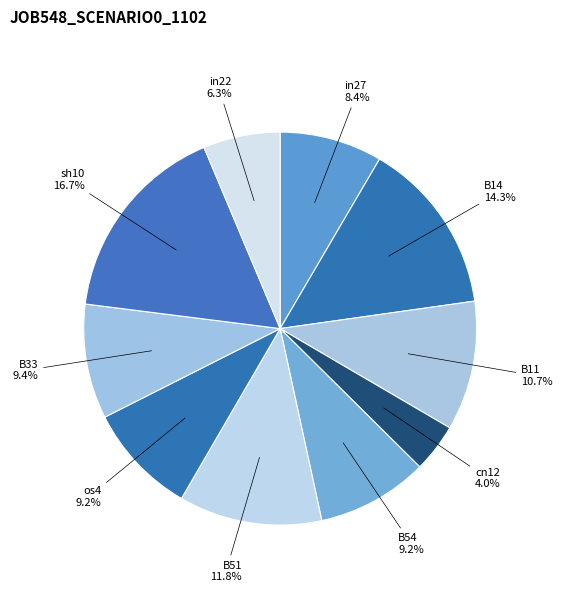

To the nearest percent, what is the combined percentage of sh10 and in27?

25%